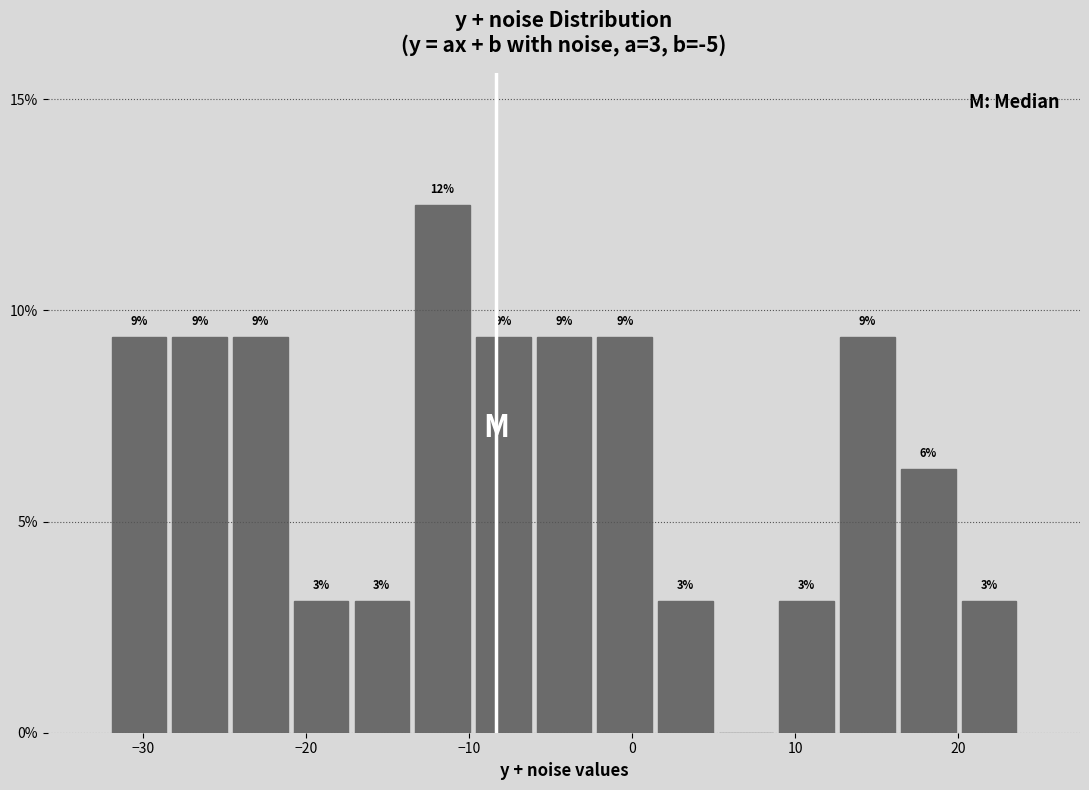

Read against the x-axis, roughly where is the centre of the tallest bar?

-12